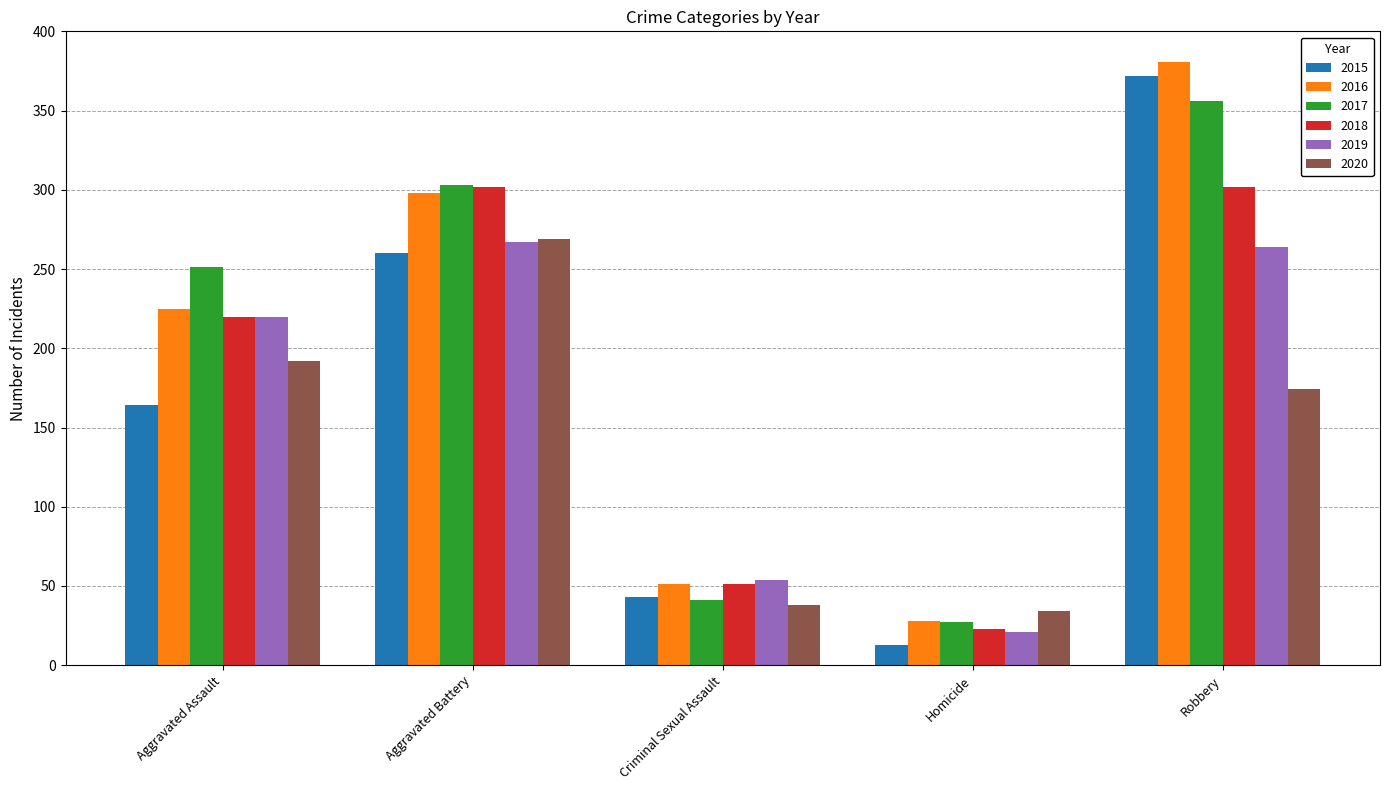

Reading left to right, list all the values displayed in this chart.

2015: 164	260	43	13	372
2016: 225	298	51	28	381
2017: 251	303	41	27	356
2018: 220	302	51	23	302
2019: 220	267	54	21	264
2020: 192	269	38	34	174